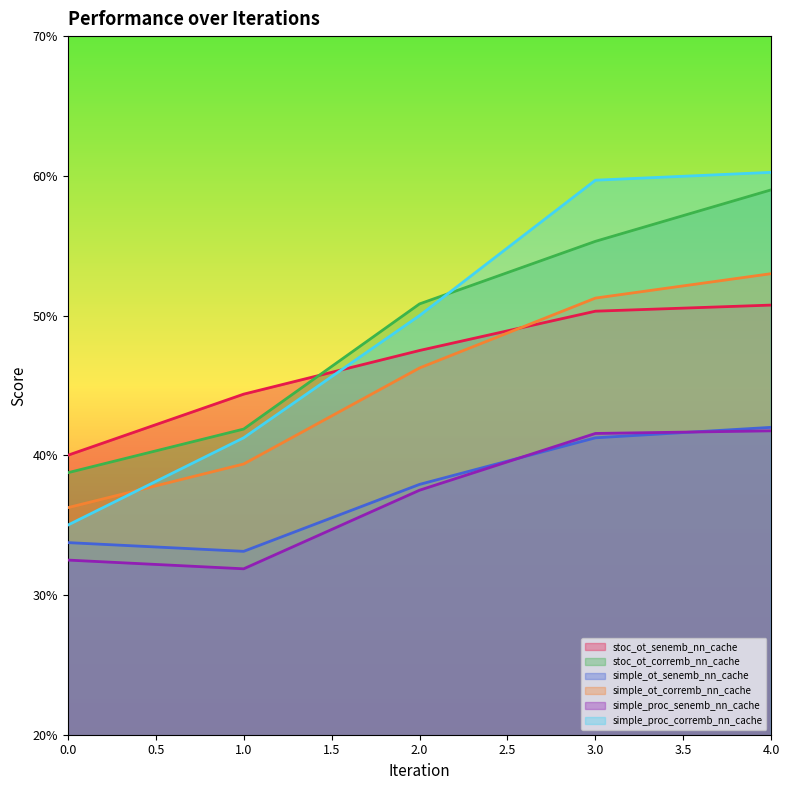

Which series has the widest spread of values?

simple_proc_corremb_nn_cache